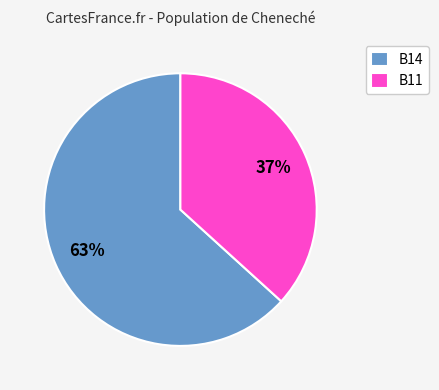

Which slice is the smallest?

B11